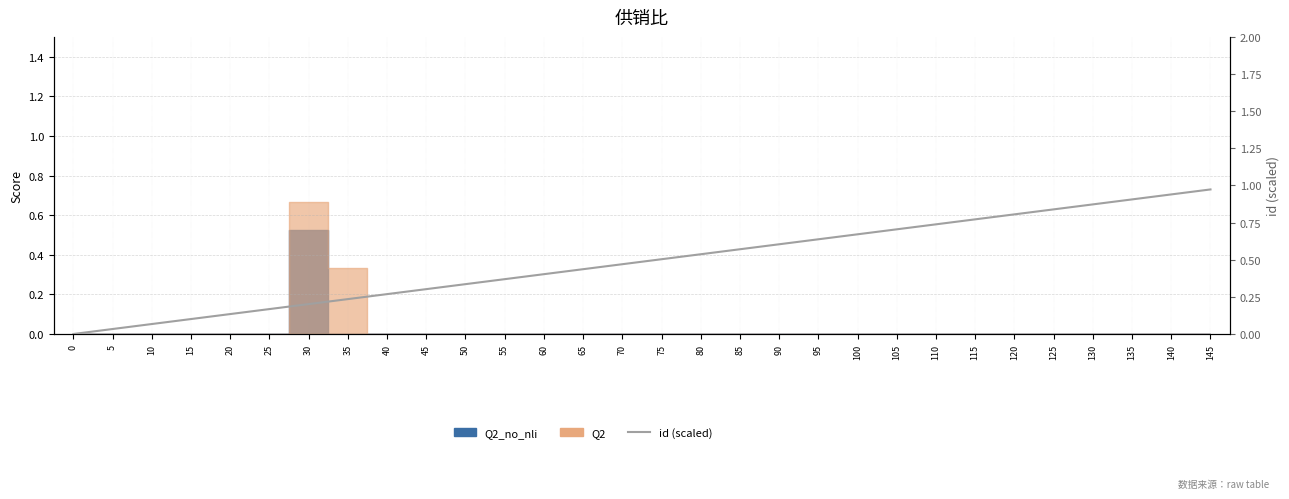

The value at 105 is 1.1. True or false?

False